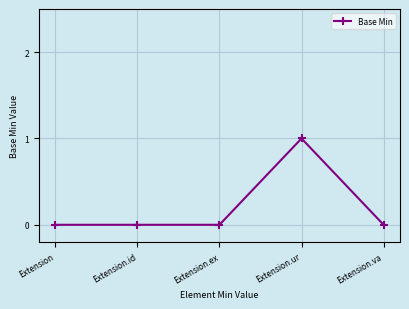

What is the sum of the values at Extension and Extension.ur?

1